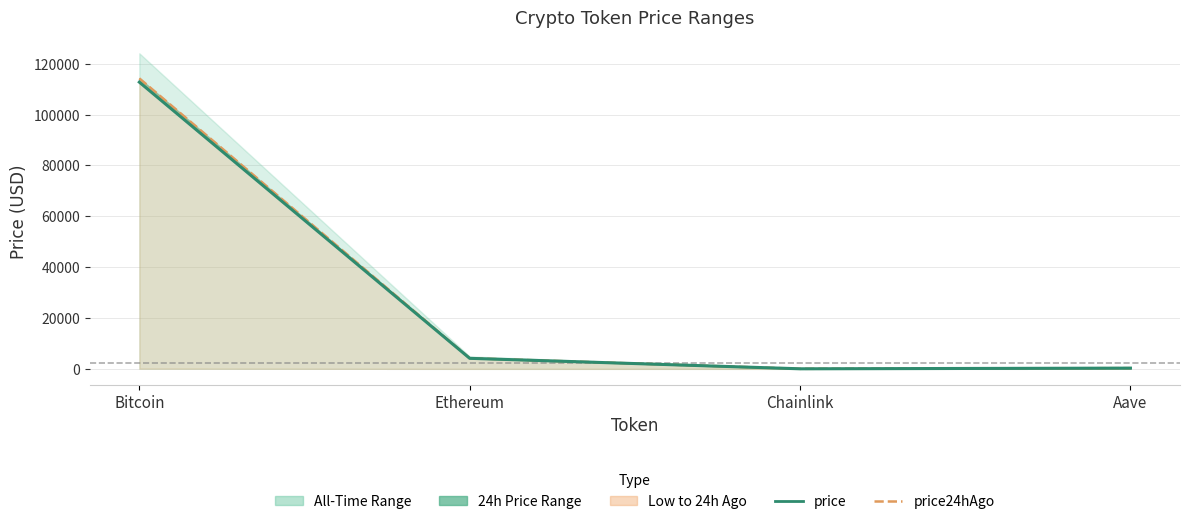

Which category has the highest value in the price24hAgo series?

Bitcoin